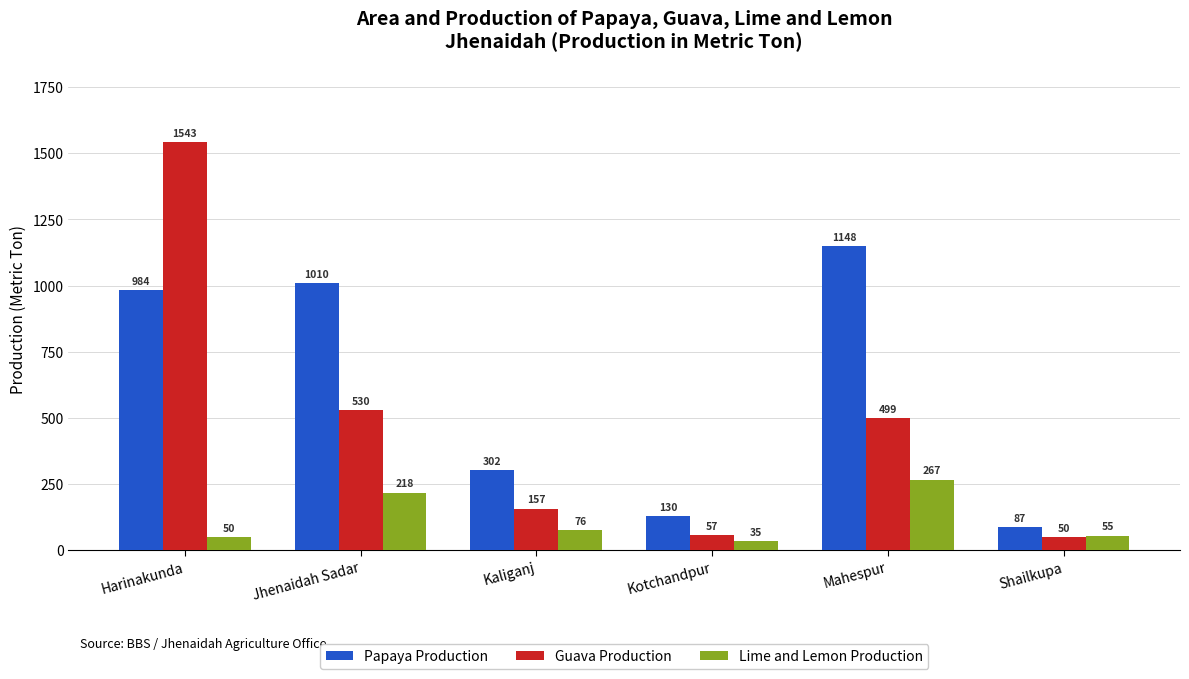

How many bars are there in each group?

3